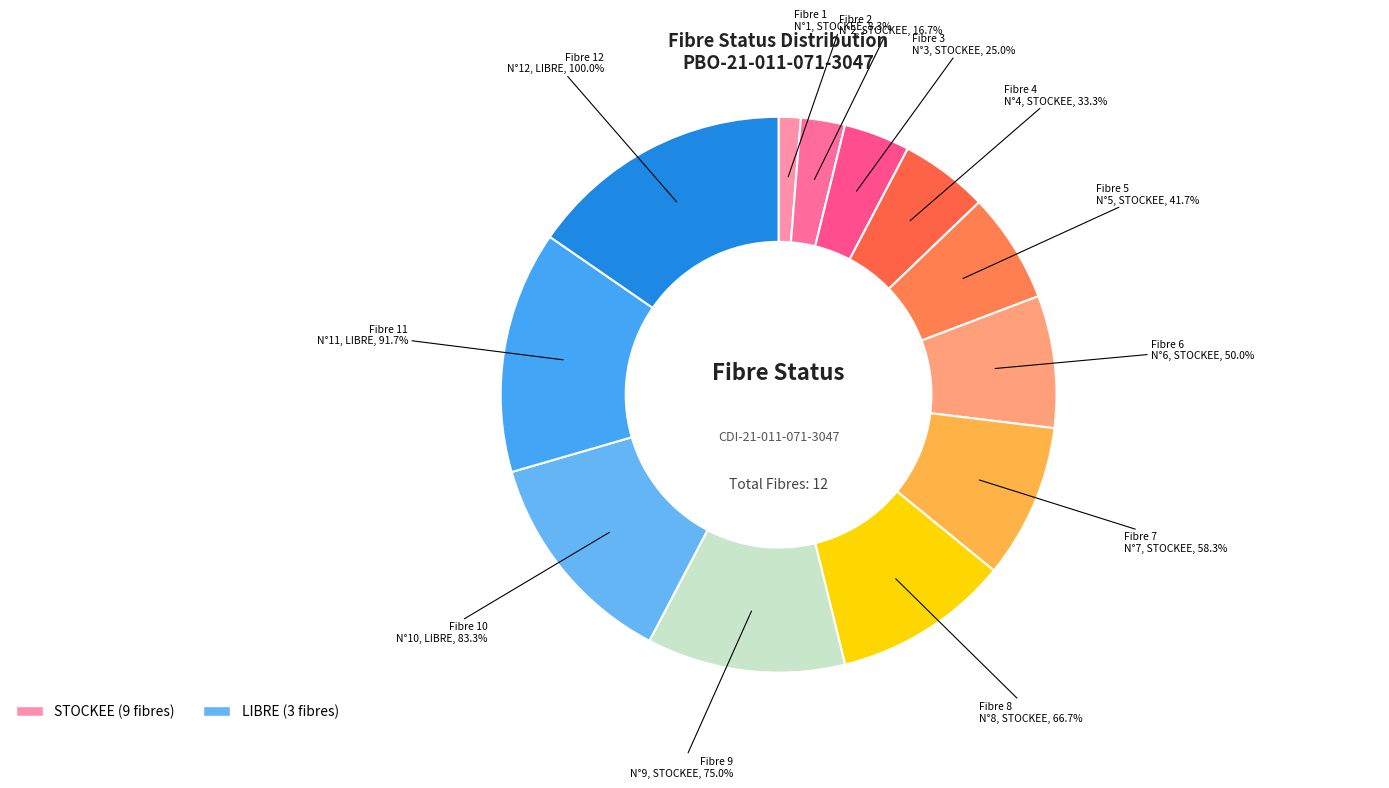

How many segments does this pie chart have?

12